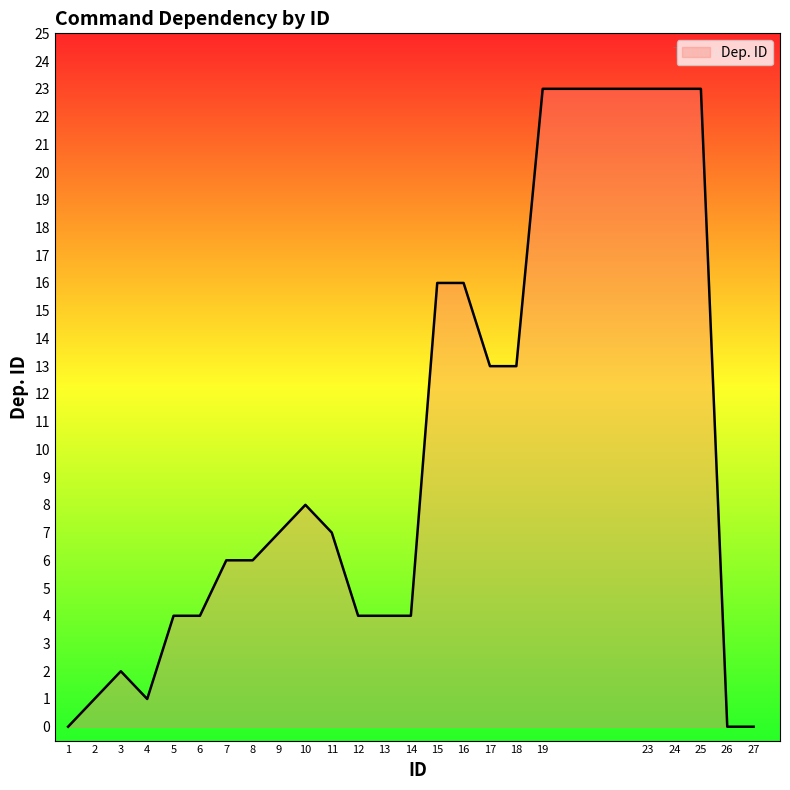

What is the maximum value shown in the chart?

23